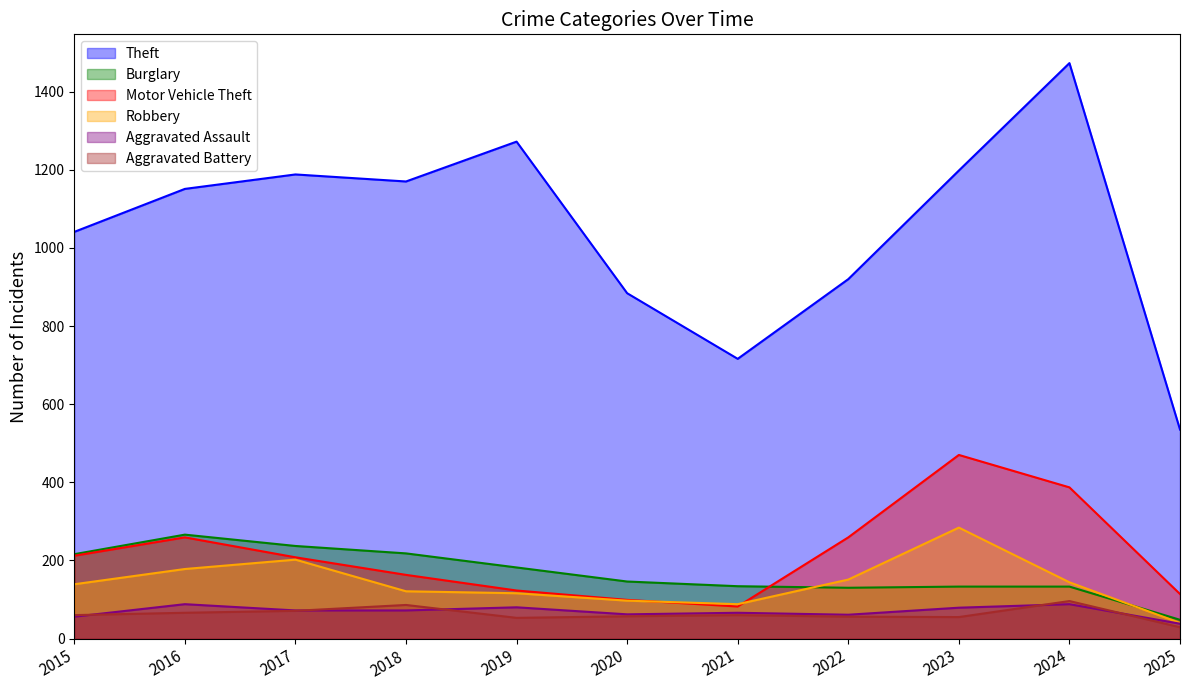

At which category does the chart reach its minimum across all series?

2025